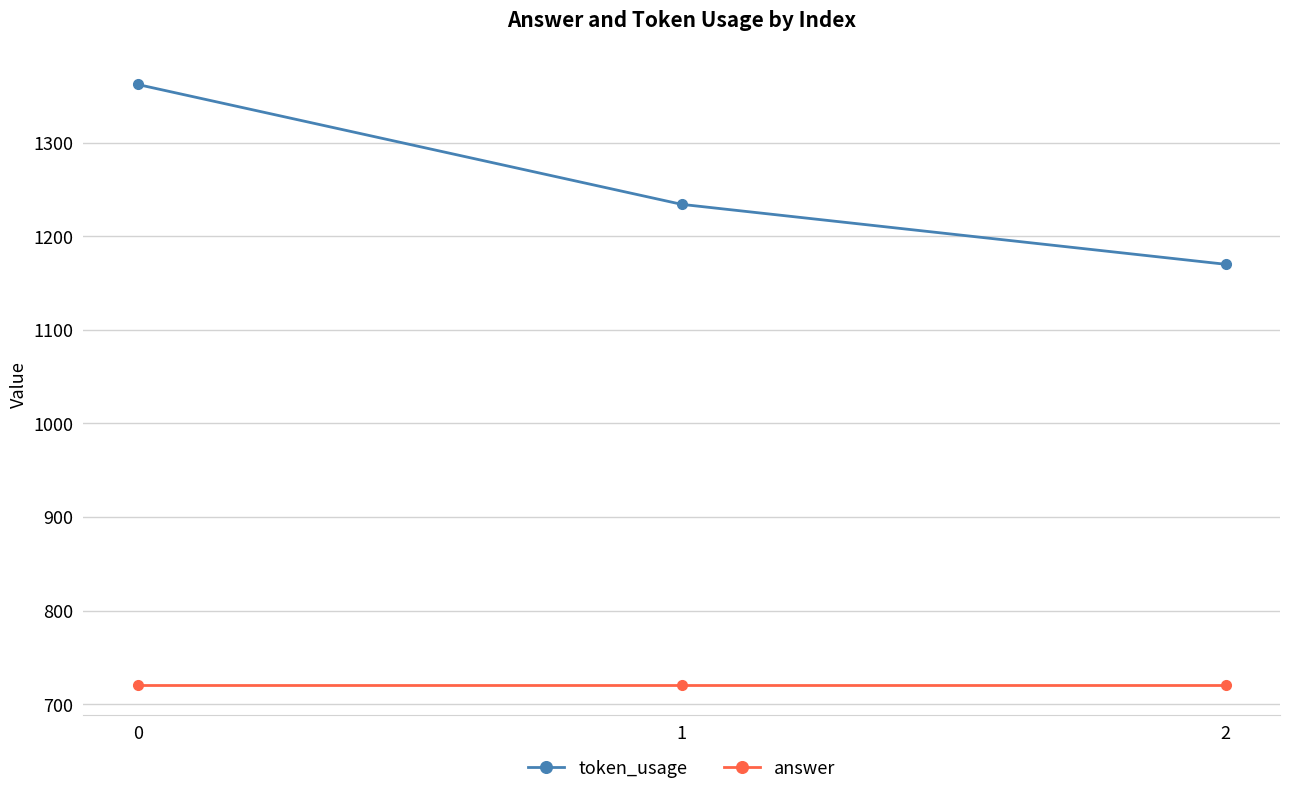

Does the chart have visible grid lines?

Yes